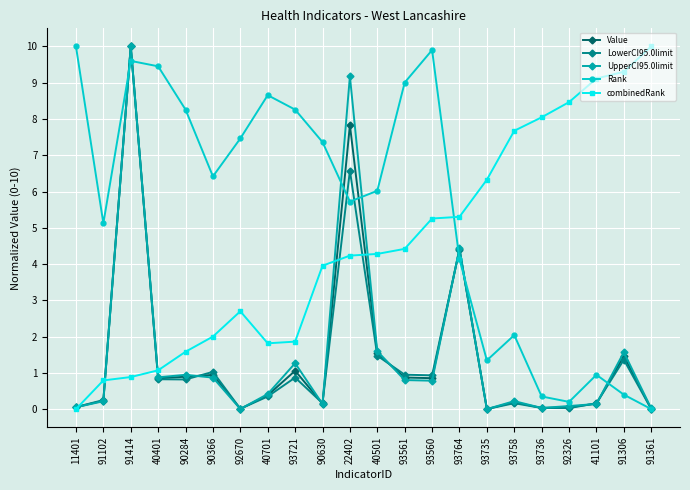

At which label is Value closest to 5?

93764